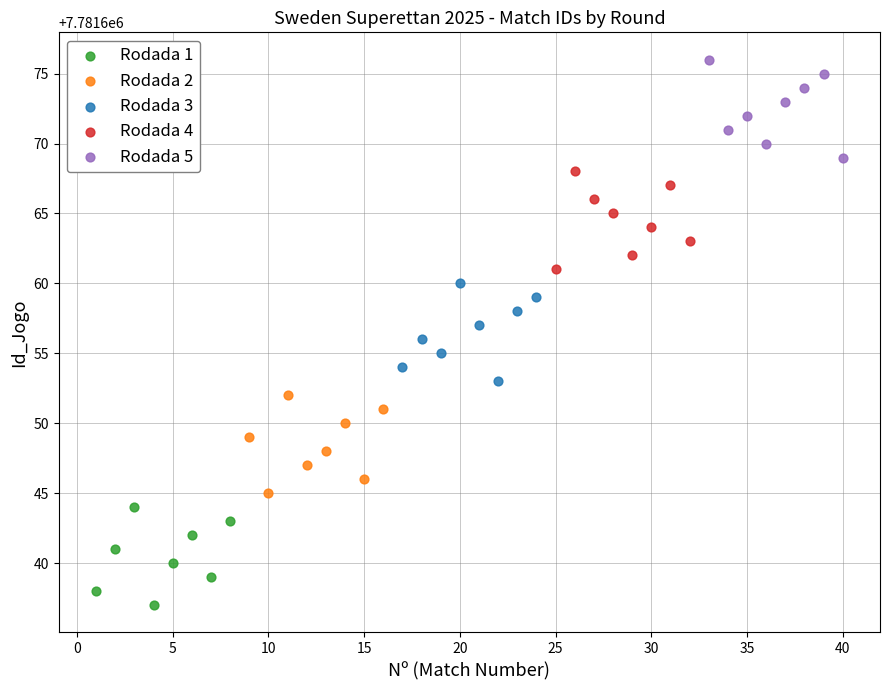

Which series reaches the minimum Y coordinate?

Rodada 1